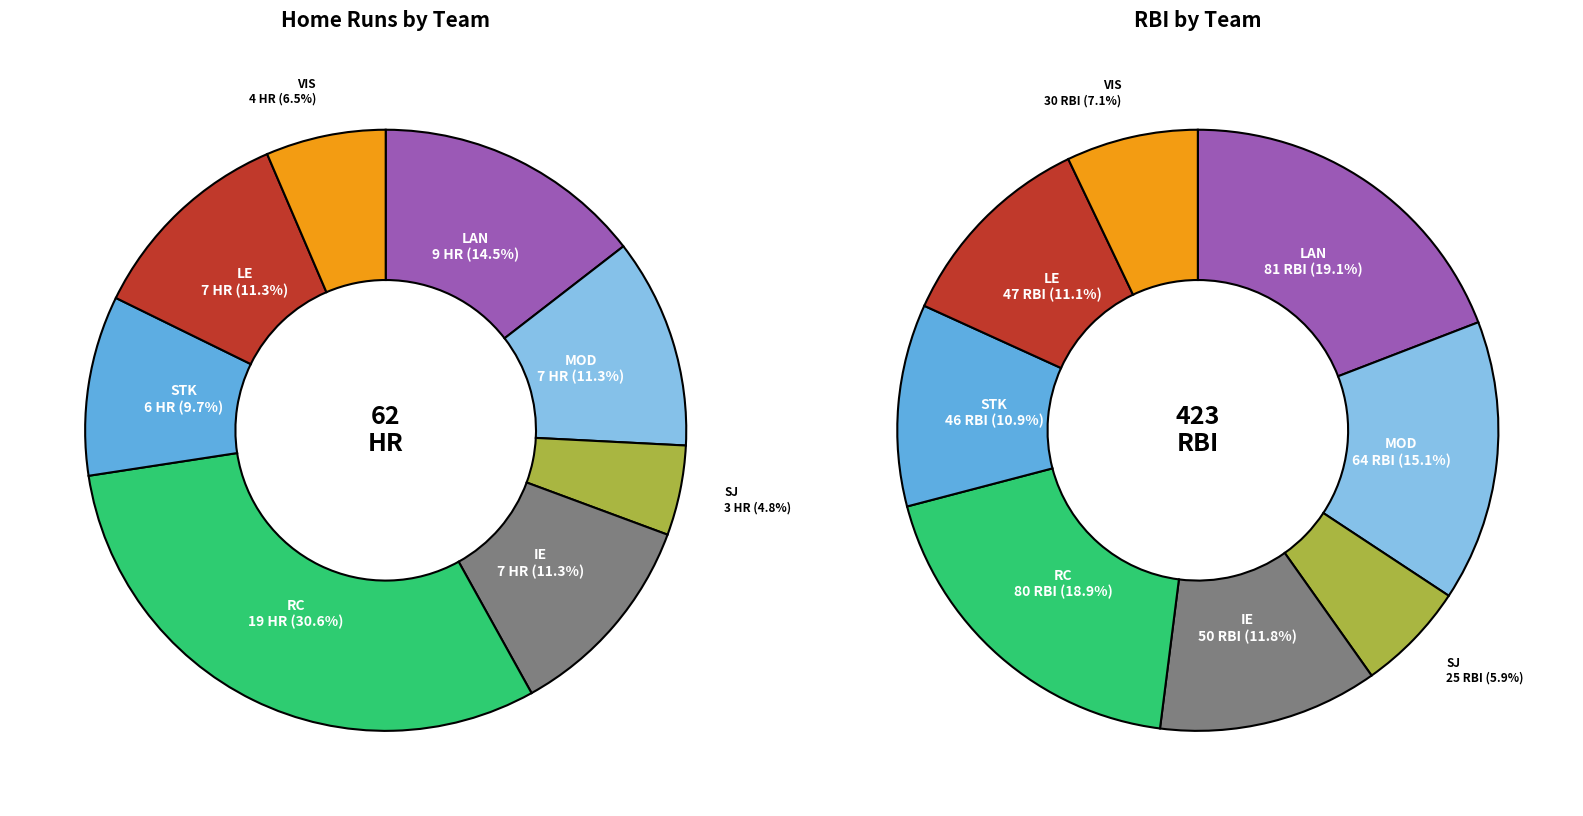

Between STK and LE, which series saw the biggest shift?

Hr